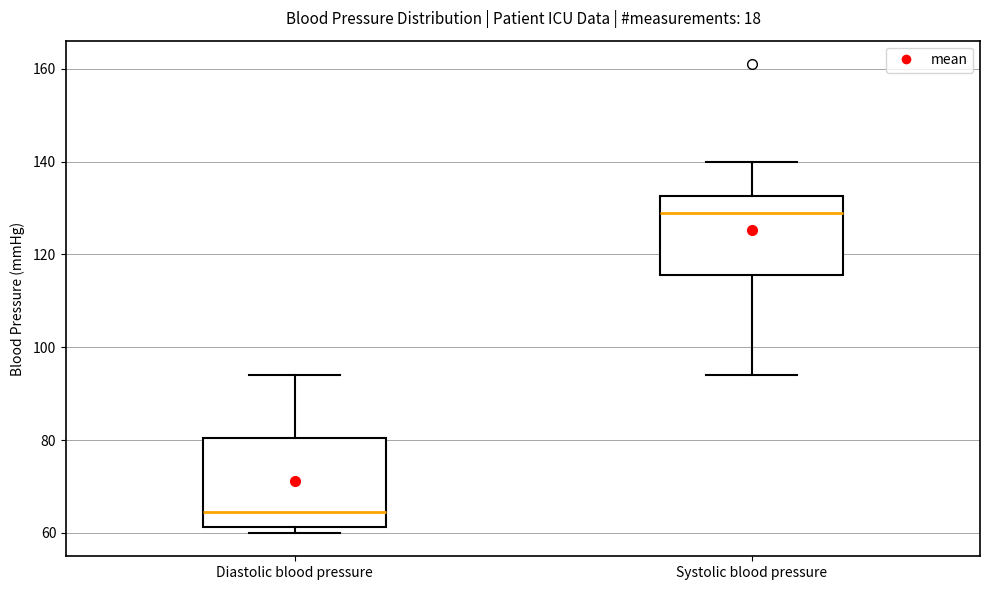

Which box is the tallest, from its lower edge to its upper edge?

Diastolic blood pressure